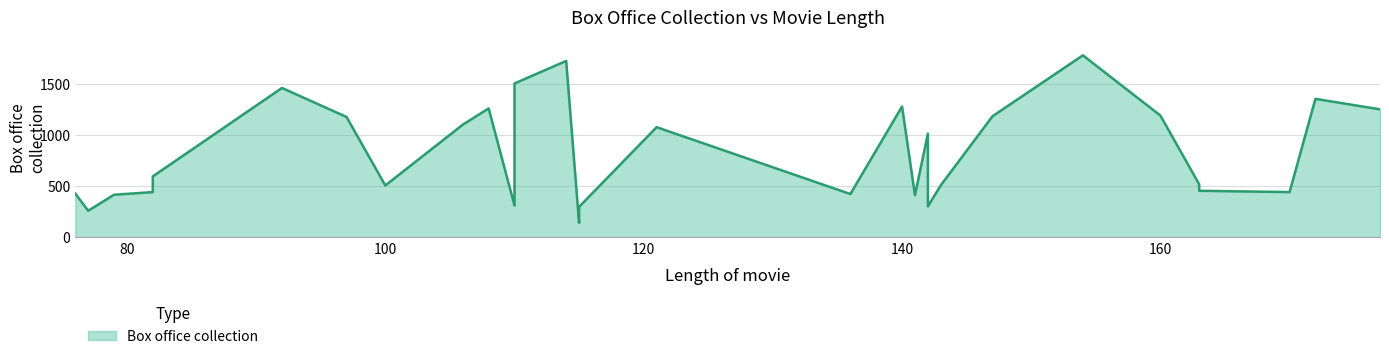

Where is the data nearest to the value 961?

142